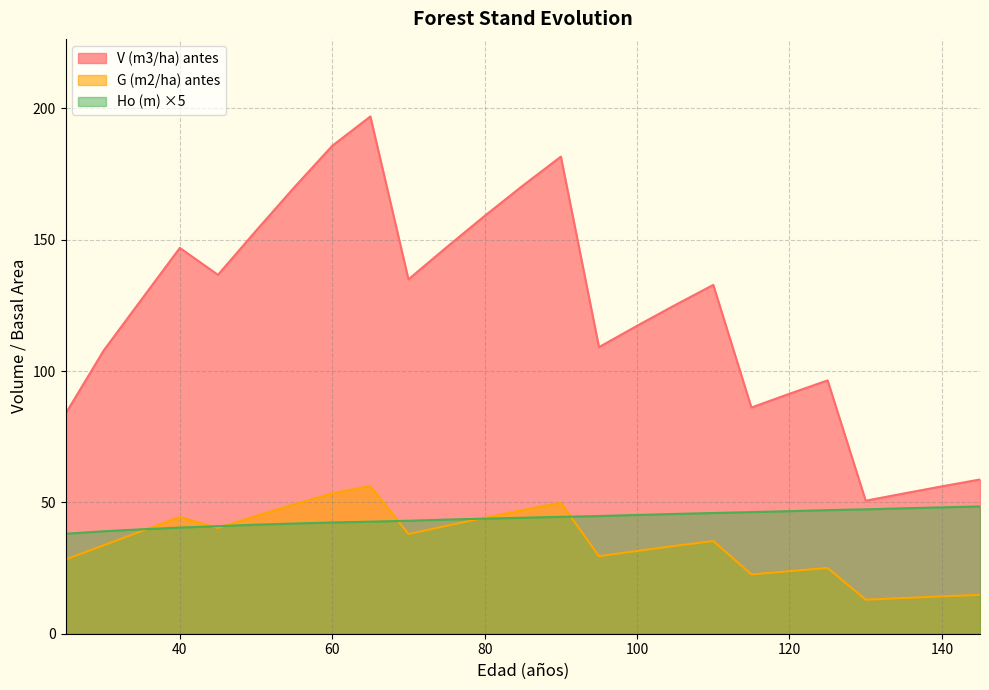

Which series has the largest total across all categories?

V (m3/ha) antes